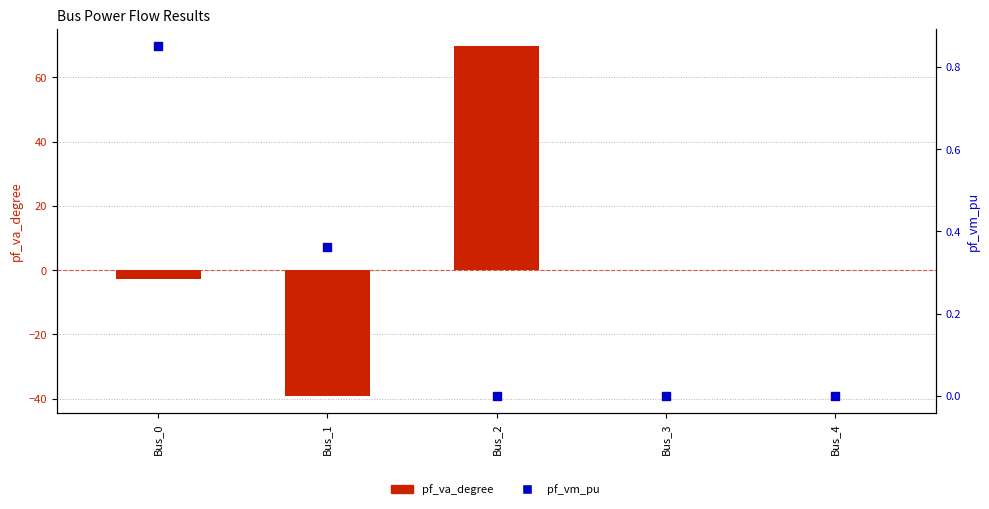

At which category is the sum across all series the highest?

Bus_2